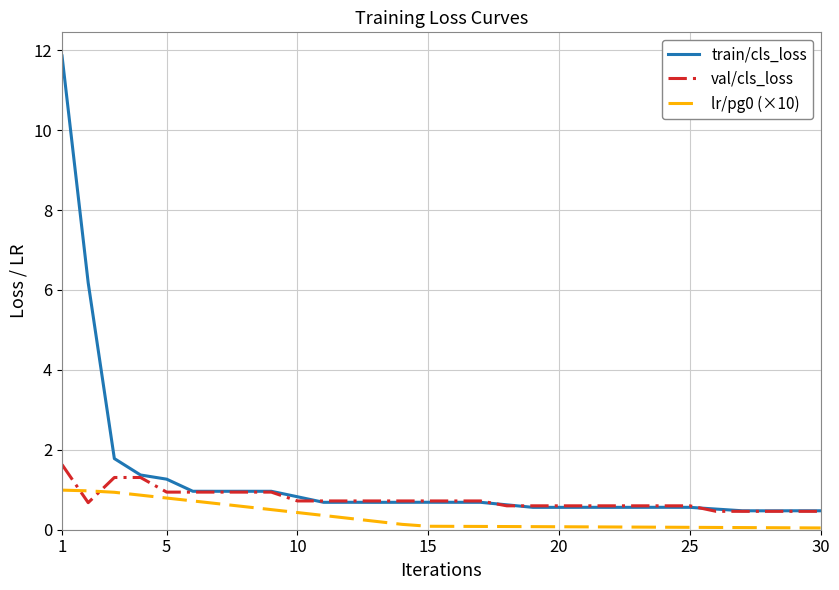

What is the difference between the maximum and minimum values in the lr/pg0 (×10) series?

0.9